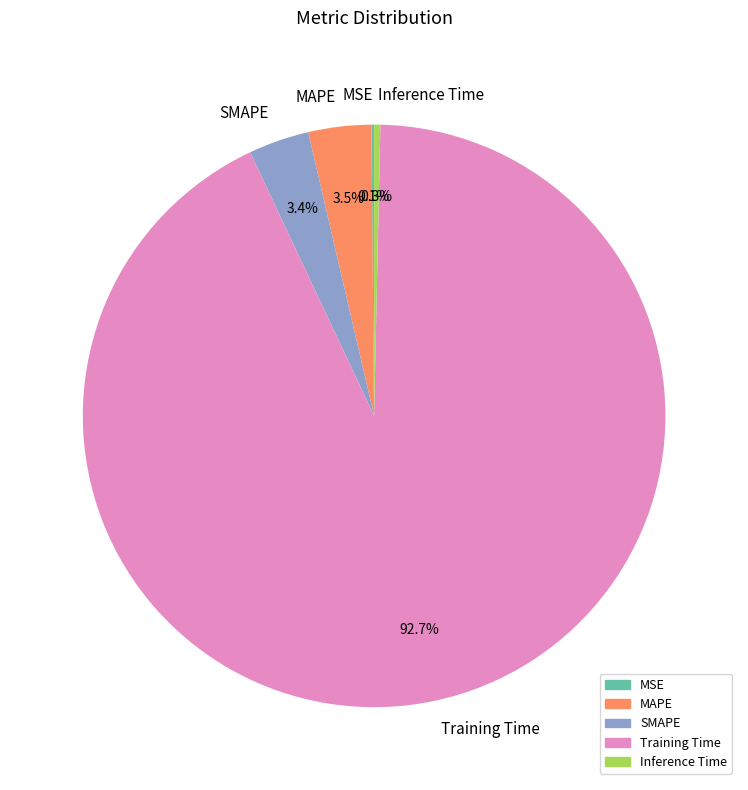

Between MAPE and Inference Time, which is larger?

MAPE